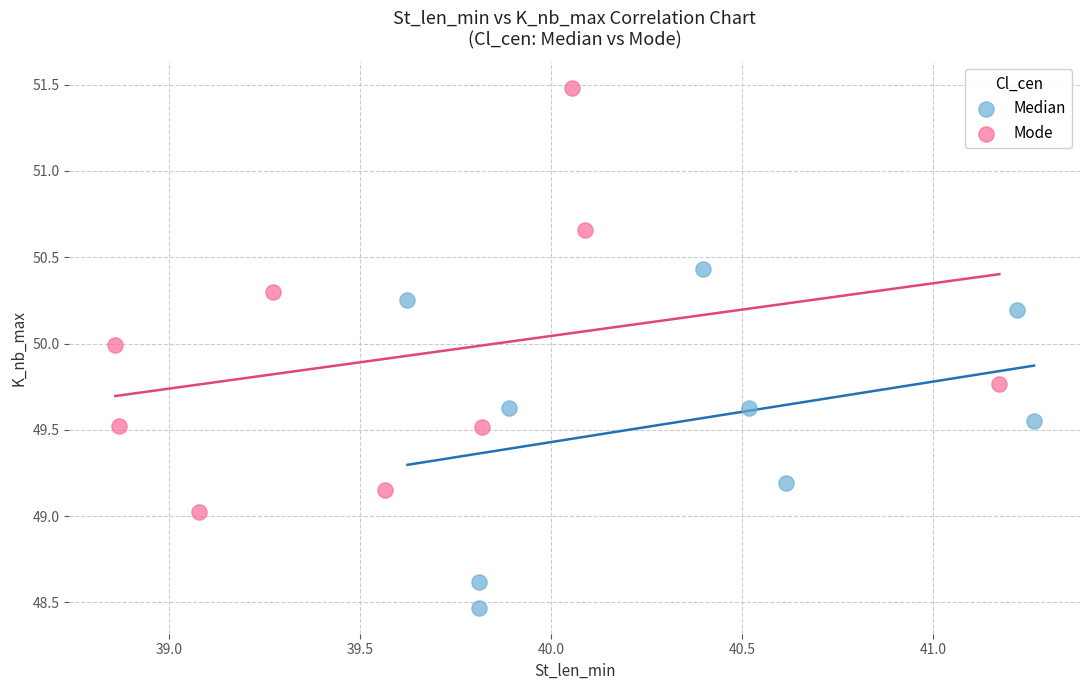

Which series reaches the maximum Y coordinate?

Mode